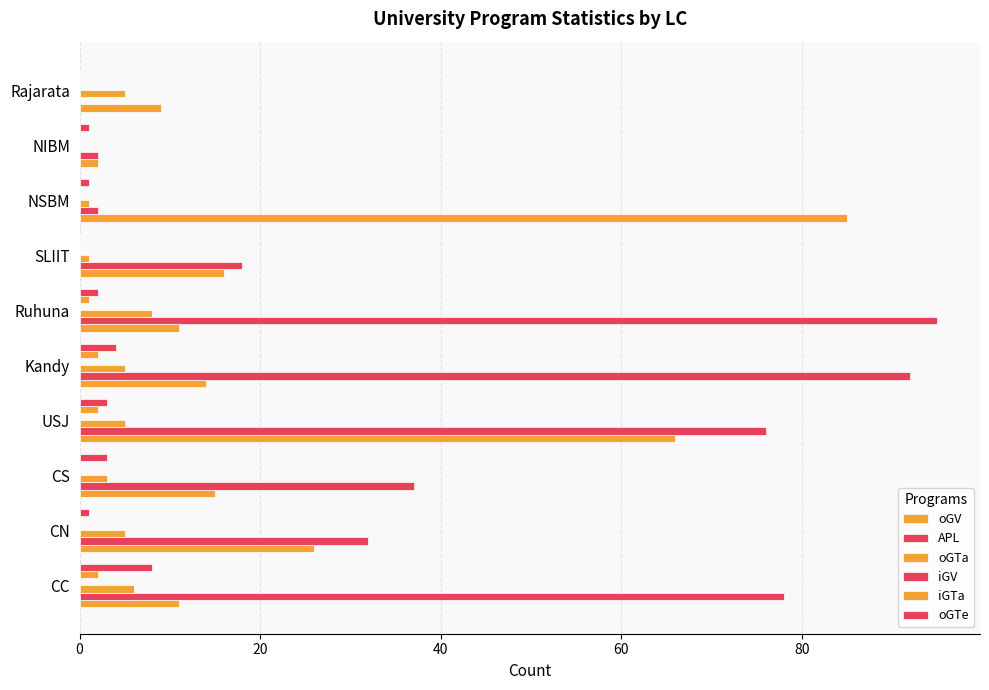

How many data points does each series have?

10